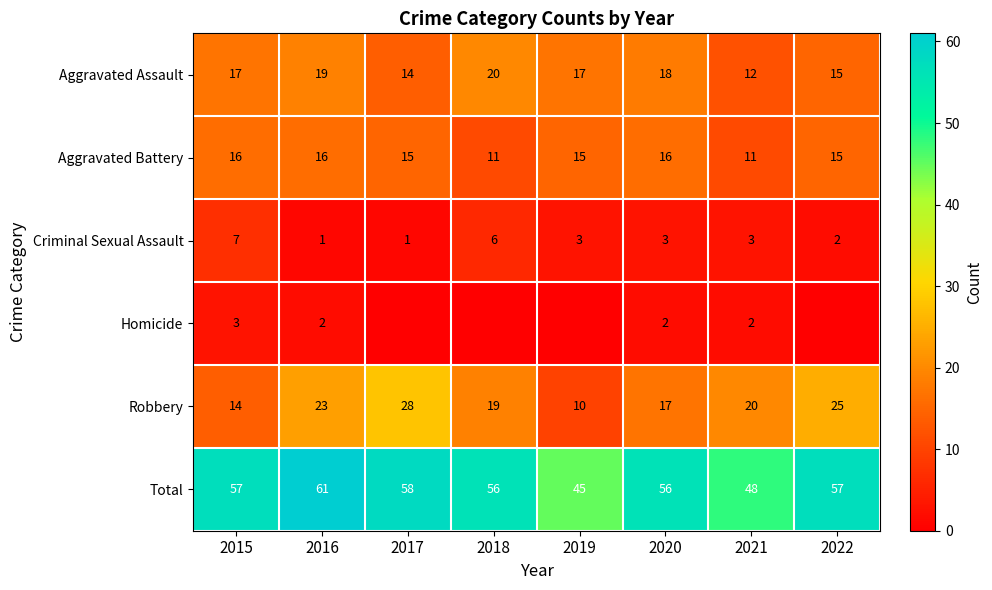

At 2016, list the series in order from smallest to largest.

Criminal Sexual Assault, Homicide, Aggravated Battery, Aggravated Assault, Robbery, Total